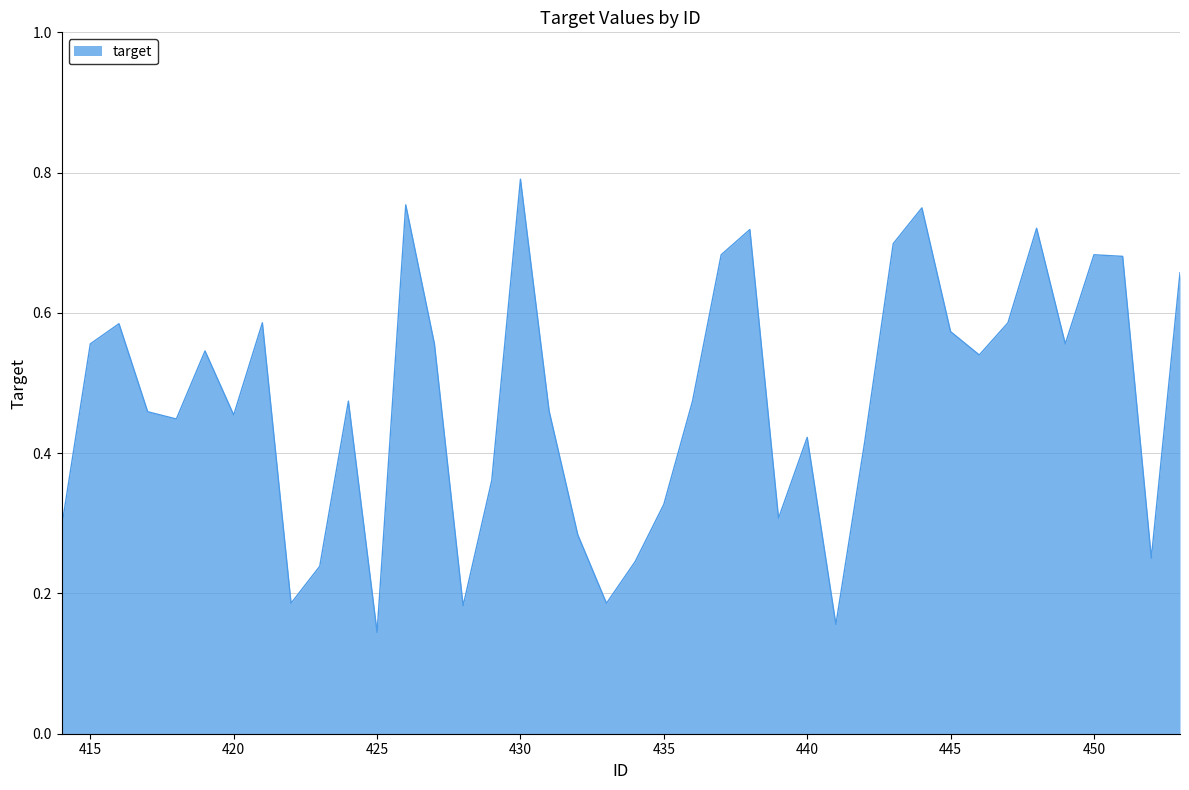

Which category has the lowest value across all series?

425